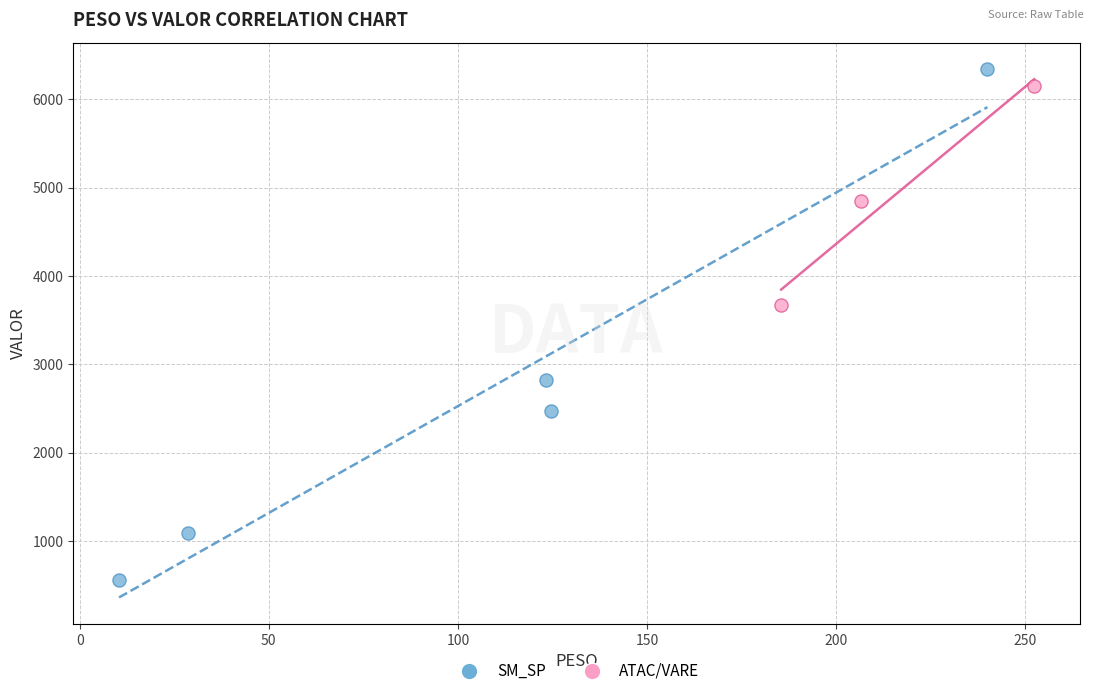

Which series contains the lowest Y value?

SM_SP